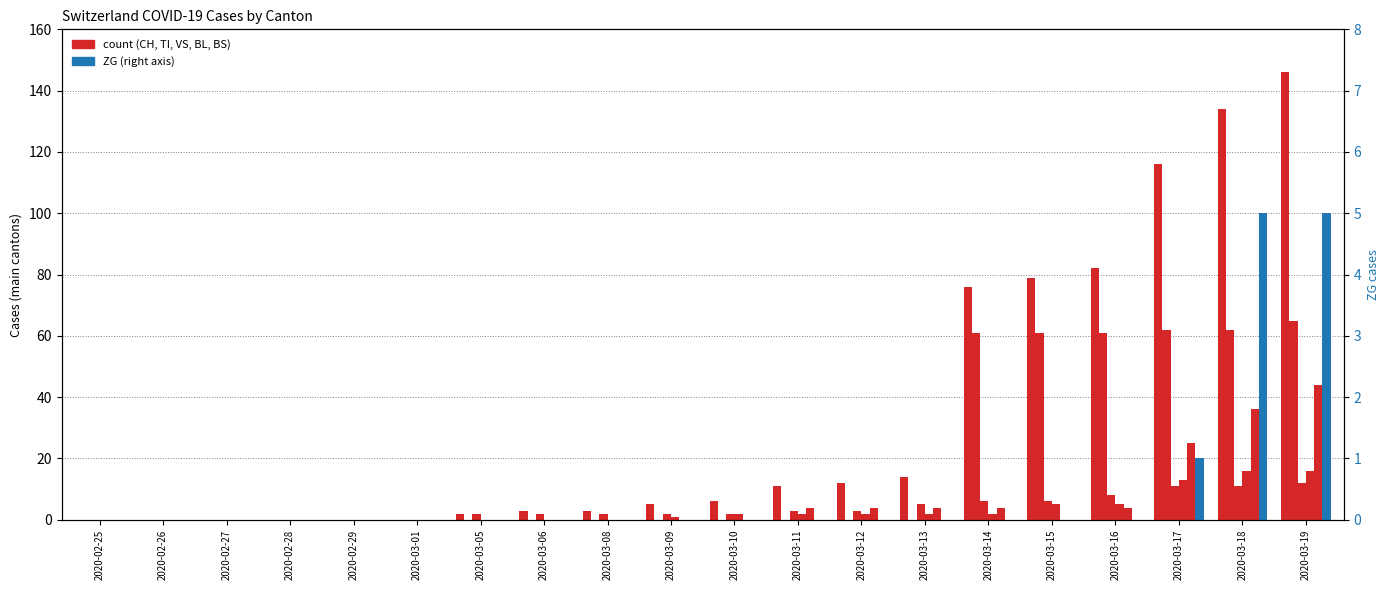

Reading left to right, list all the values displayed in this chart.

CH: 2020-02-25=0	2020-02-26=0	2020-02-27=0	2020-02-28=0	2020-02-29=0	2020-03-01=0	2020-03-05=2	2020-03-06=3	2020-03-08=3	2020-03-09=5	2020-03-10=6	2020-03-11=11	2020-03-12=12	2020-03-13=14	2020-03-14=76	2020-03-15=79	2020-03-16=82	2020-03-17=116	2020-03-18=134	2020-03-19=146
TI: 2020-02-25=0	2020-02-26=0	2020-02-27=0	2020-02-28=0	2020-02-29=0	2020-03-01=0	2020-03-05=0	2020-03-06=0	2020-03-08=0	2020-03-09=0	2020-03-10=0	2020-03-11=0	2020-03-12=0	2020-03-13=0	2020-03-14=61	2020-03-15=61	2020-03-16=61	2020-03-17=62	2020-03-18=62	2020-03-19=65
VS: 2020-02-25=0	2020-02-26=0	2020-02-27=0	2020-02-28=0	2020-02-29=0	2020-03-01=0	2020-03-05=2	2020-03-06=2	2020-03-08=2	2020-03-09=2	2020-03-10=2	2020-03-11=3	2020-03-12=3	2020-03-13=5	2020-03-14=6	2020-03-15=6	2020-03-16=8	2020-03-17=11	2020-03-18=11	2020-03-19=12
BL: 2020-02-25=0	2020-02-26=0	2020-02-27=0	2020-02-28=0	2020-02-29=0	2020-03-01=0	2020-03-05=0	2020-03-06=0	2020-03-08=0	2020-03-09=1	2020-03-10=2	2020-03-11=2	2020-03-12=2	2020-03-13=2	2020-03-14=2	2020-03-15=5	2020-03-16=5	2020-03-17=13	2020-03-18=16	2020-03-19=16
BS: 2020-02-25=0	2020-02-26=0	2020-02-27=0	2020-02-28=0	2020-02-29=0	2020-03-01=0	2020-03-05=0	2020-03-06=0	2020-03-08=0	2020-03-09=0	2020-03-10=0	2020-03-11=4	2020-03-12=4	2020-03-13=4	2020-03-14=4	2020-03-15=0	2020-03-16=4	2020-03-17=25	2020-03-18=36	2020-03-19=44
ZG: 2020-02-25=0	2020-02-26=0	2020-02-27=0	2020-02-28=0	2020-02-29=0	2020-03-01=0	2020-03-05=0	2020-03-06=0	2020-03-08=0	2020-03-09=0	2020-03-10=0	2020-03-11=0	2020-03-12=0	2020-03-13=0	2020-03-14=0	2020-03-15=0	2020-03-16=0	2020-03-17=1	2020-03-18=5	2020-03-19=5